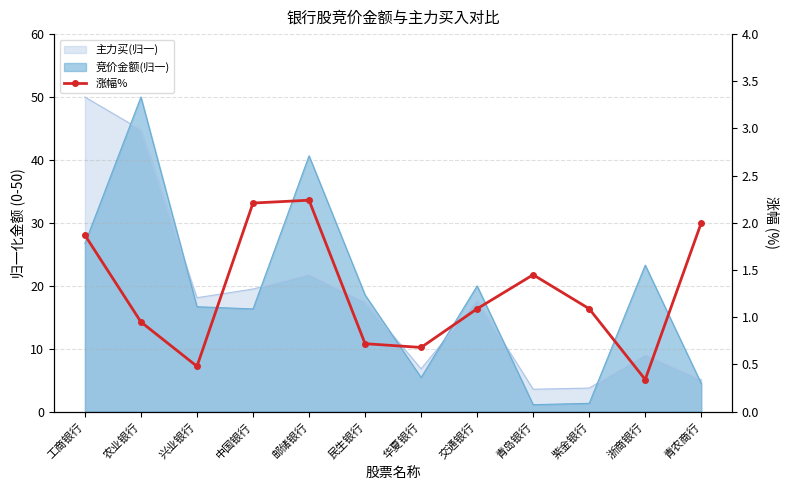

What is the minimum value shown in the chart?

0.3